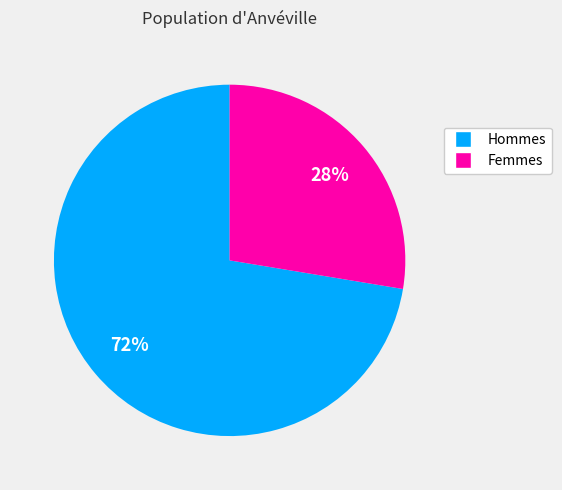

To the nearest percent, what is the average slice percentage?

50%